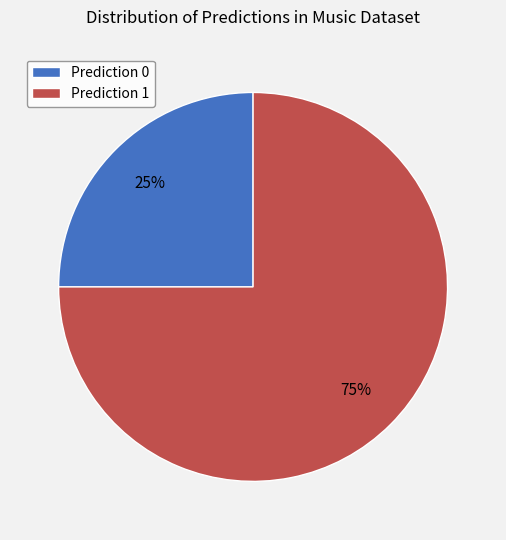

Between Prediction 0 and Prediction 1, which is larger?

Prediction 1